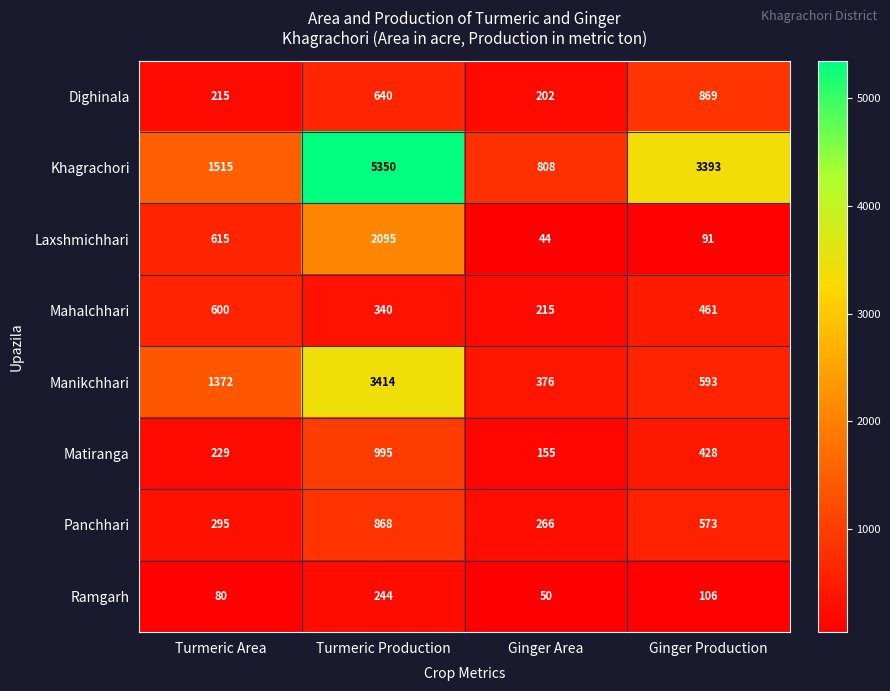

Where does the Khagrachori series first go above 3393?

Turmeric Production